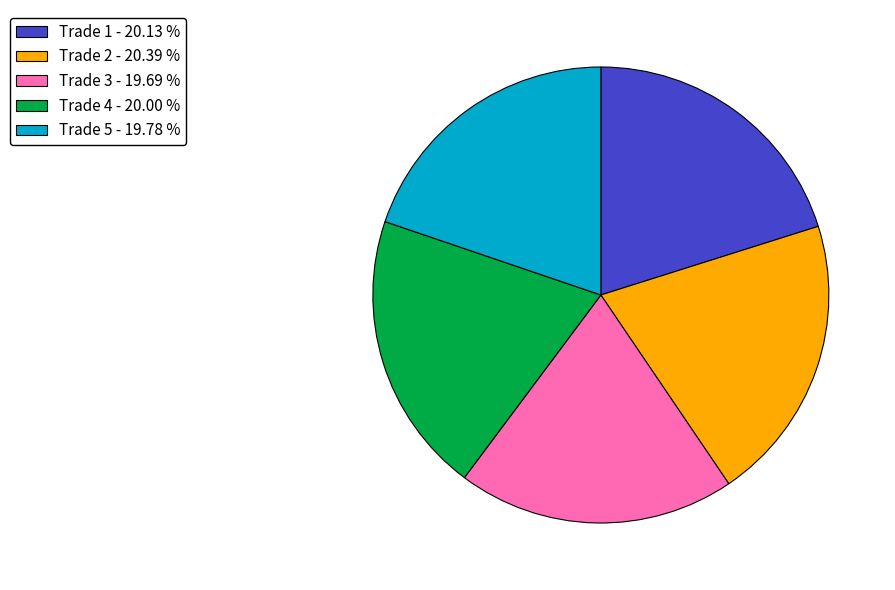

Which has a higher value, Trade 3 - 19.69 % or Trade 2 - 20.39 %?

Trade 2 - 20.39 %